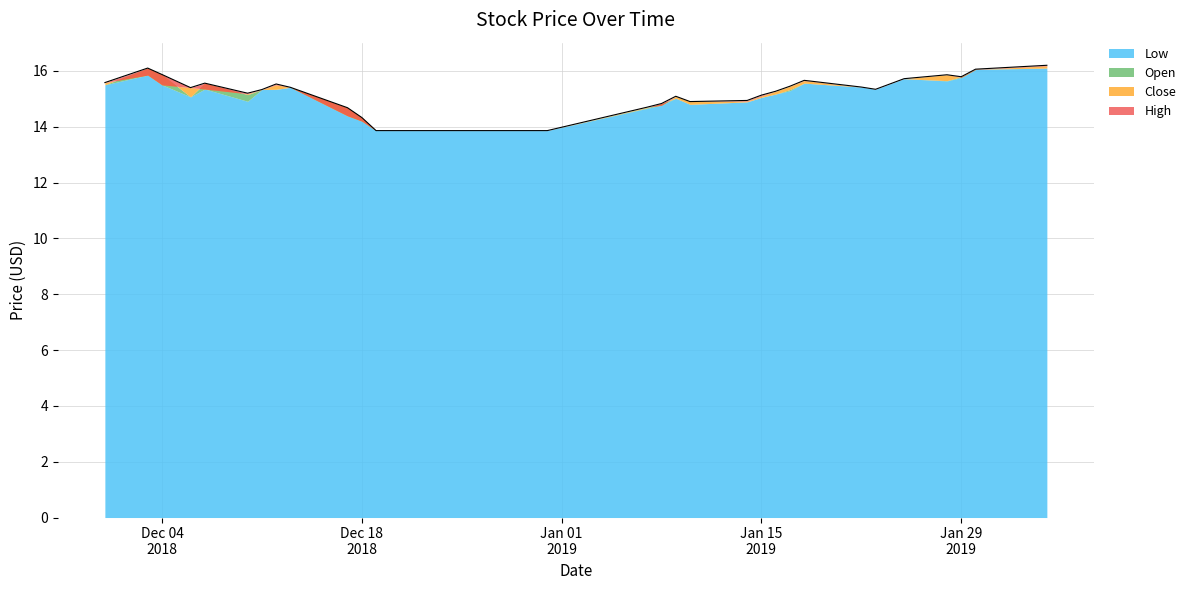

Reading right to left, list all the values displayed in this chart.

Low: 2019-02-04=16.1	2019-01-30=16.1	2019-01-29=15.8	2019-01-28=15.6	2019-01-25=15.7	2019-01-23=15.3	2019-01-22=15.4	2019-01-18=15.6	2019-01-17=15.3	2019-01-16=15.2	2019-01-15=15.1	2019-01-14=14.9	2019-01-10=14.8	2019-01-09=15.0	2019-01-08=14.8	2019-01-07=14.7	2018-12-31=13.9	2018-12-24=13.9	2018-12-19=13.9	2018-12-18=14.2	2018-12-17=14.4	2018-12-13=15.4	2018-12-12=15.3	2018-12-11=15.3	2018-12-10=14.9	2018-12-07=15.3	2018-12-06=15.1	2018-12-04=15.5	2018-12-03=15.8	2018-11-30=15.5
Open: 2019-02-04=16.1	2019-01-30=16.1	2019-01-29=15.8	2019-01-28=15.7	2019-01-25=15.7	2019-01-23=15.3	2019-01-22=15.4	2019-01-18=15.6	2019-01-17=15.3	2019-01-16=15.2	2019-01-15=15.1	2019-01-14=14.9	2019-01-10=14.8	2019-01-09=15.0	2019-01-08=14.8	2019-01-07=14.7	2018-12-31=13.9	2018-12-24=13.9	2018-12-19=13.9	2018-12-18=14.3	2018-12-17=14.7	2018-12-13=15.4	2018-12-12=15.3	2018-12-11=15.3	2018-12-10=15.2	2018-12-07=15.6	2018-12-06=15.1	2018-12-04=15.9	2018-12-03=16.1	2018-11-30=15.5
Close: 2019-02-04=16.2	2019-01-30=16.1	2019-01-29=15.8	2019-01-28=15.9	2019-01-25=15.7	2019-01-23=15.3	2019-01-22=15.4	2019-01-18=15.7	2019-01-17=15.4	2019-01-16=15.3	2019-01-15=15.1	2019-01-14=14.9	2019-01-10=14.9	2019-01-09=15.1	2019-01-08=14.8	2019-01-07=14.7	2018-12-31=13.9	2018-12-24=13.9	2018-12-19=13.9	2018-12-18=14.2	2018-12-17=14.4	2018-12-13=15.4	2018-12-12=15.5	2018-12-11=15.3	2018-12-10=15.2	2018-12-07=15.3	2018-12-06=15.4	2018-12-04=15.5	2018-12-03=15.8	2018-11-30=15.6
High: 2019-02-04=16.2	2019-01-30=16.1	2019-01-29=15.8	2019-01-28=15.9	2019-01-25=15.7	2019-01-23=15.3	2019-01-22=15.4	2019-01-18=15.7	2019-01-17=15.4	2019-01-16=15.3	2019-01-15=15.1	2019-01-14=14.9	2019-01-10=14.9	2019-01-09=15.1	2019-01-08=14.8	2019-01-07=14.7	2018-12-31=13.9	2018-12-24=13.9	2018-12-19=13.9	2018-12-18=14.3	2018-12-17=14.7	2018-12-13=15.4	2018-12-12=15.5	2018-12-11=15.3	2018-12-10=15.2	2018-12-07=15.6	2018-12-06=15.4	2018-12-04=15.9	2018-12-03=16.1	2018-11-30=15.6